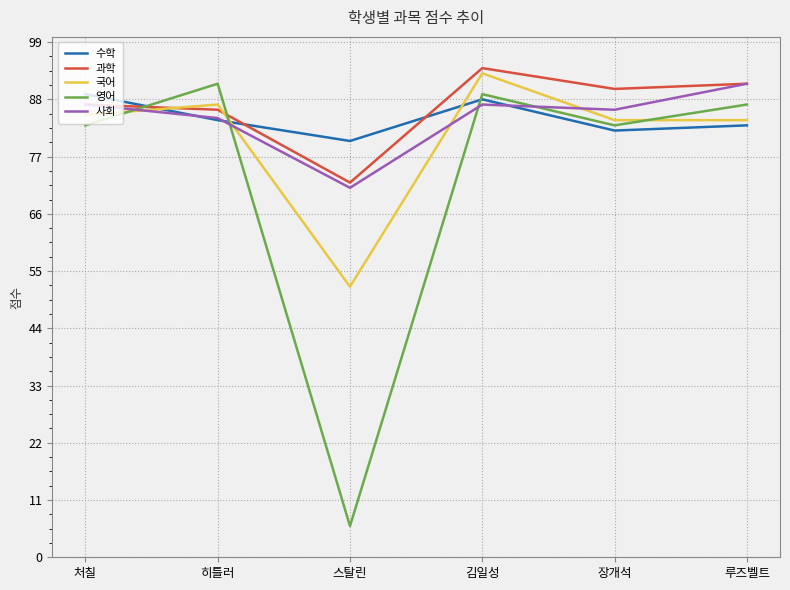

Reading right to left, transcribe all the data shown in this chart.

수학: 83.0	82.0	88.0	80.0	84.0	89.0
과학: 91.0	90.0	94.0	72.0	86.0	87.0
국어: 84.0	84.0	93.0	52.0	87.0	85.0
영어: 87.0	83.0	89.0	6.0	91.0	83.0
사회: 91.0	86.0	87.0	71.0	84.4	87.0